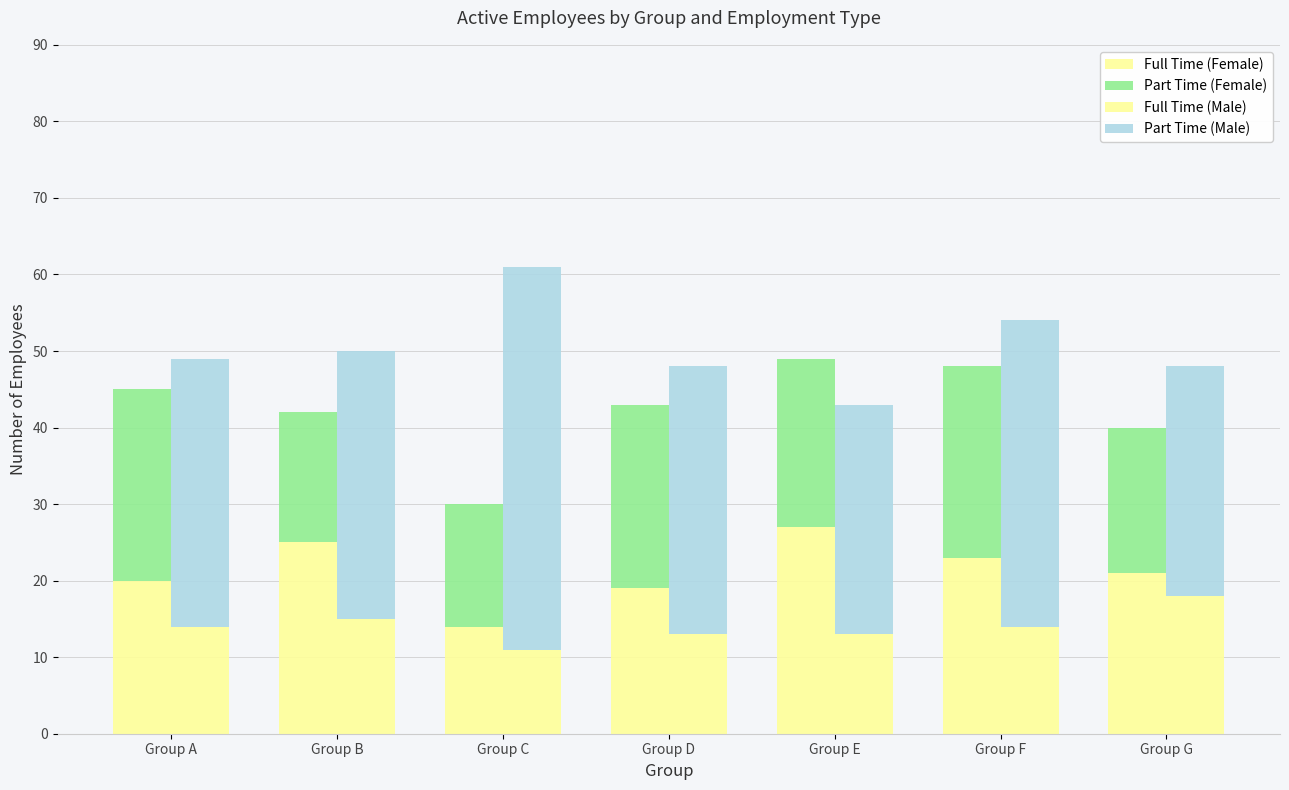

Is the value of Full Time (Female) at Group C greater than the value of Part Time (Male) at Group F?

No